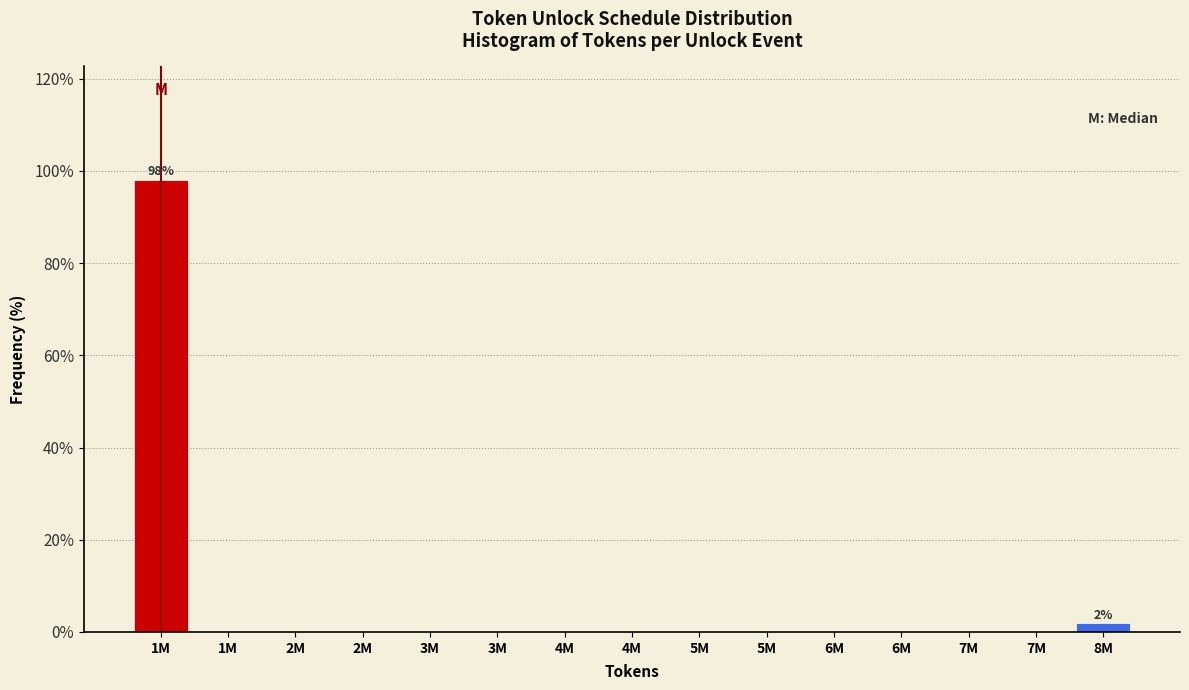

How many data points does each series have?

15